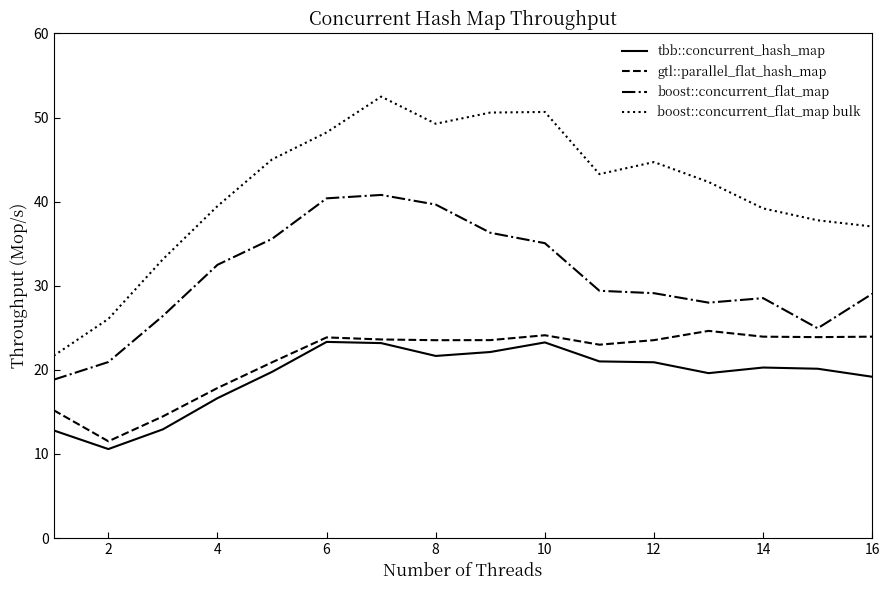

How many lines are shown in the chart?

4